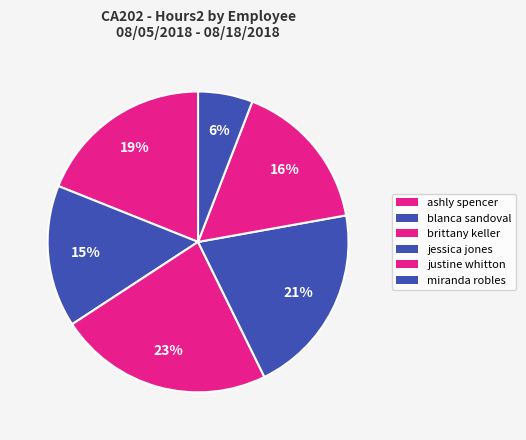

To the nearest percent, what percentage of the pie is blanca sandoval?

15%